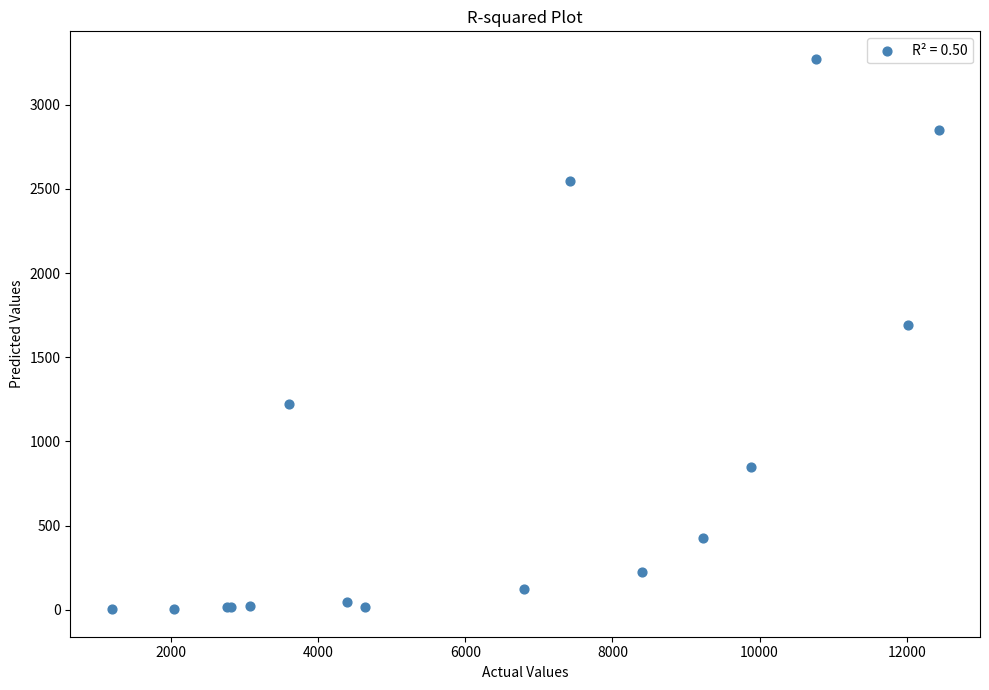

What Y value in the scatter plot is closest to 1638?

1690